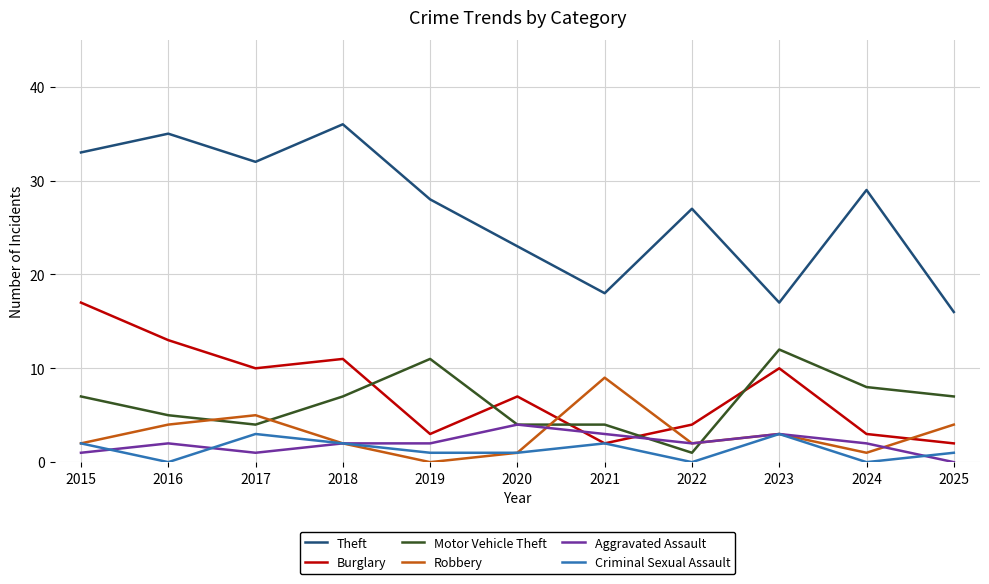

Is the value of Burglary at 2022 greater than the value of Theft at 2015?

No